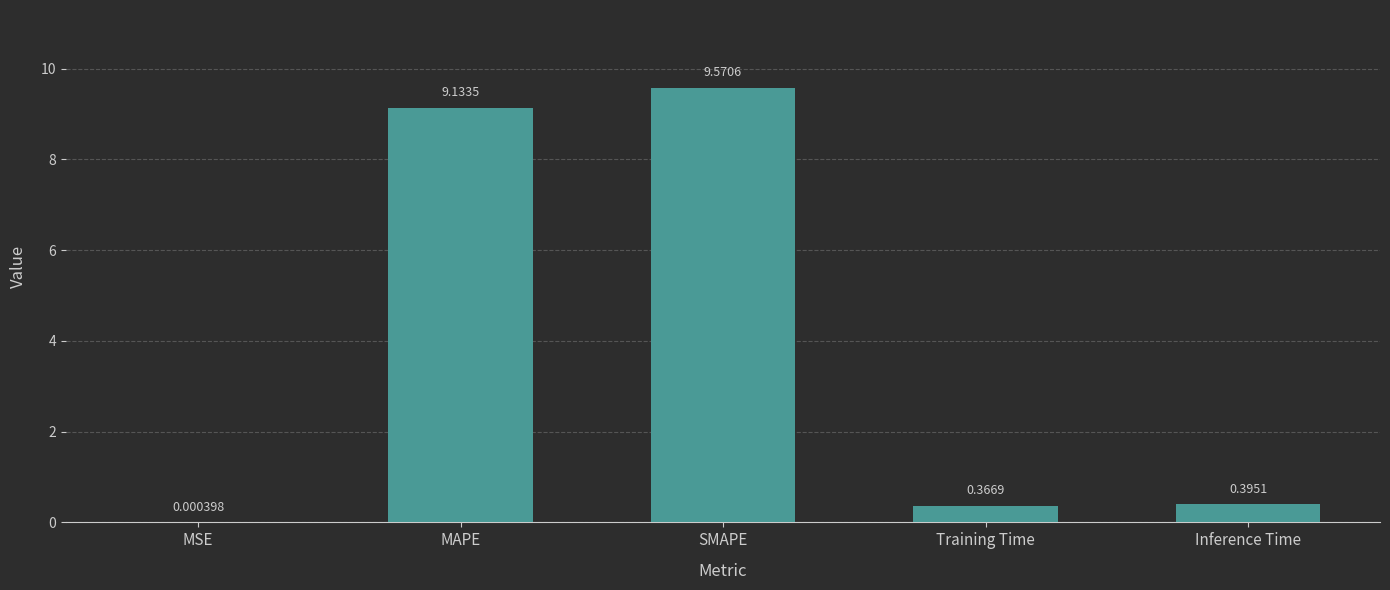

What is the approximate value at MAPE?

9.1